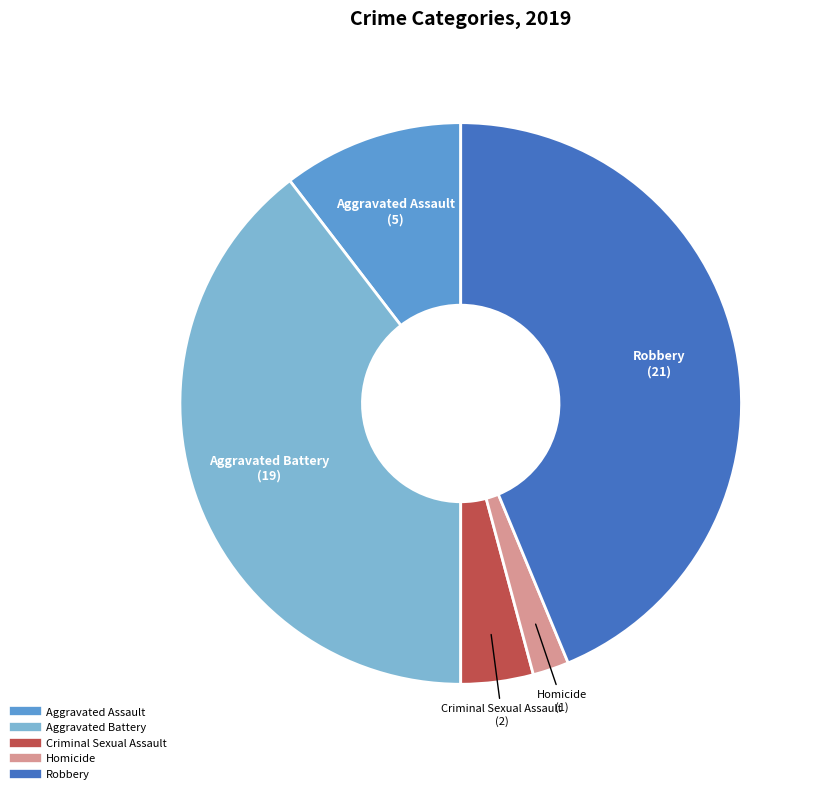

Is the sum of Robbery and Aggravated Assault greater than half?

Yes